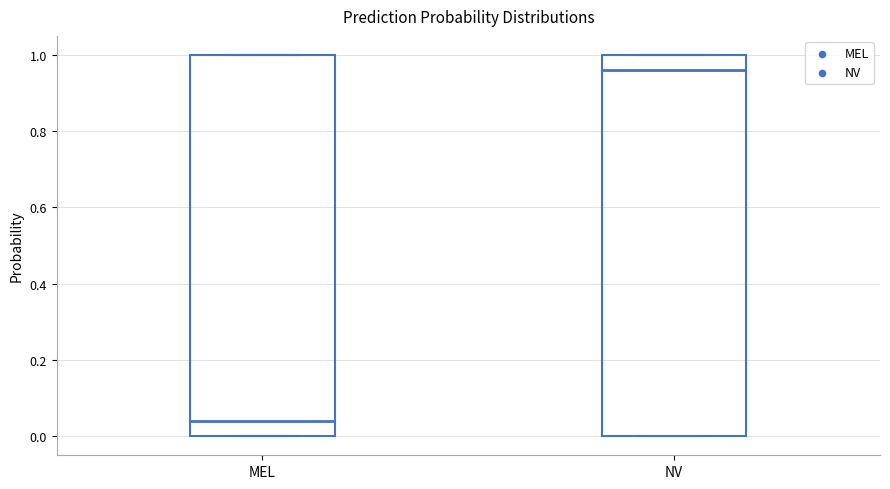

Where is the lower edge of the box for NV on the y-axis? The values are not printed on the chart, so give them approximately, as read against the axis.

0.00